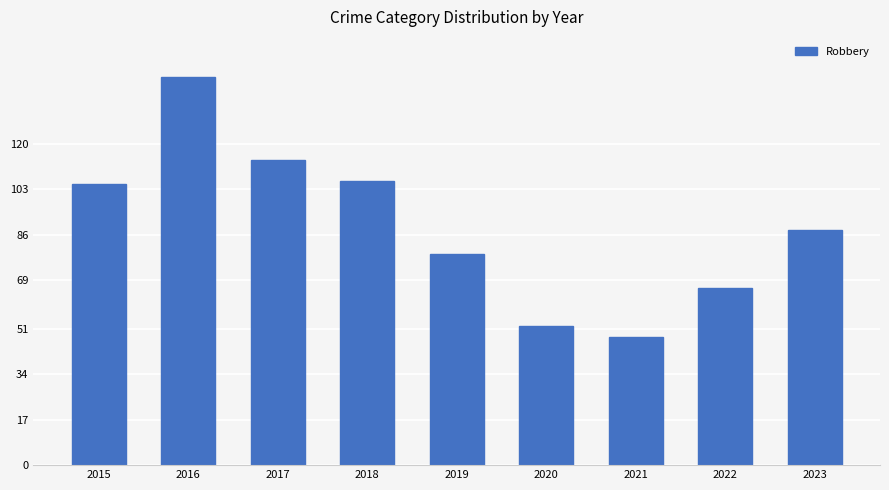

What is the smallest value displayed?

48